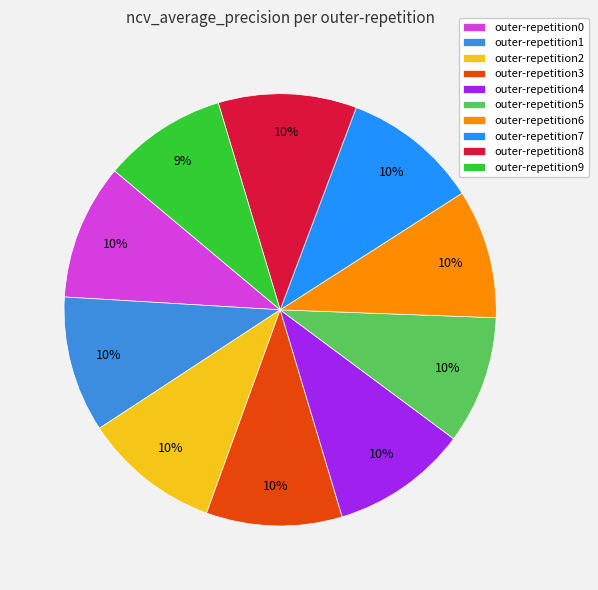

What percentage is the outer-repetition3 slice, to the nearest percent?

10%